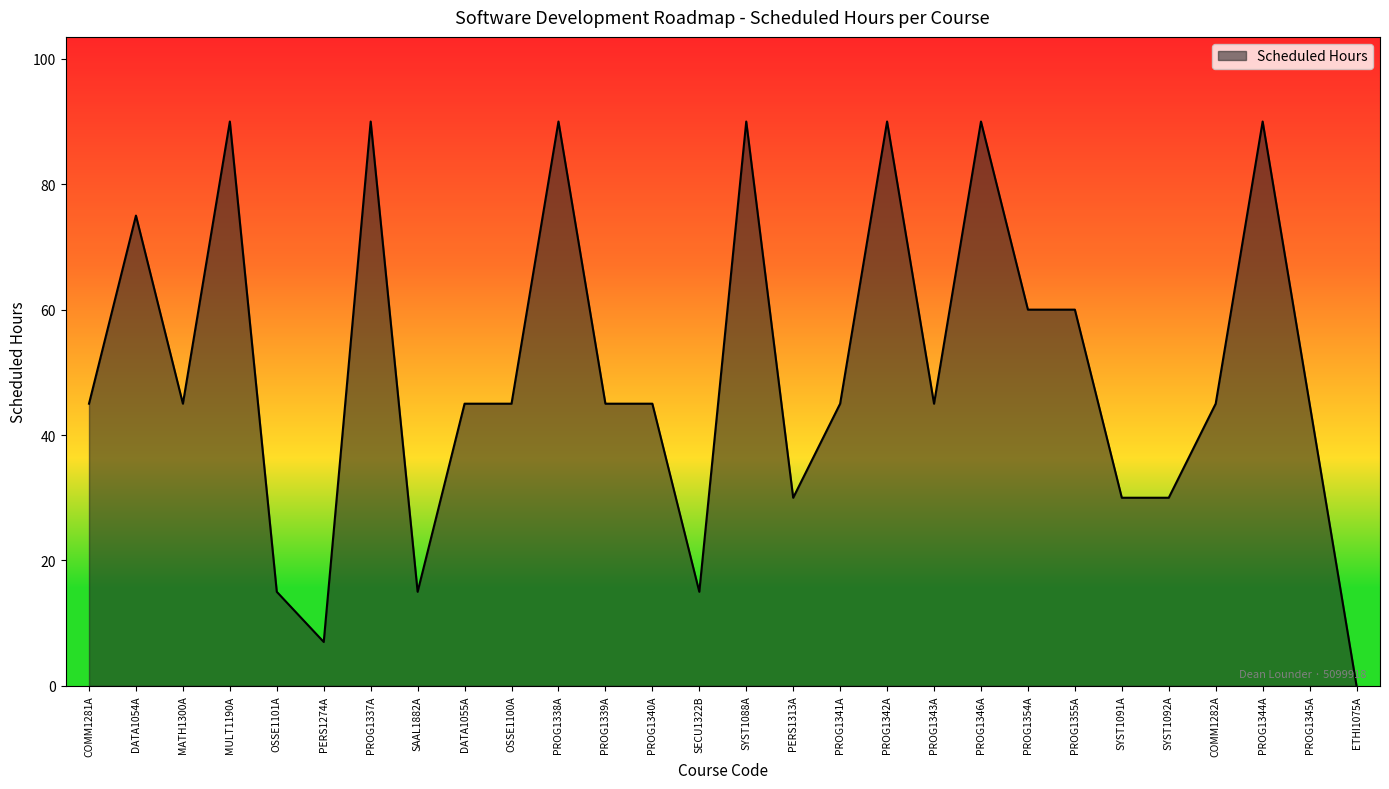

The value at PROG1339A is 19. True or false?

False